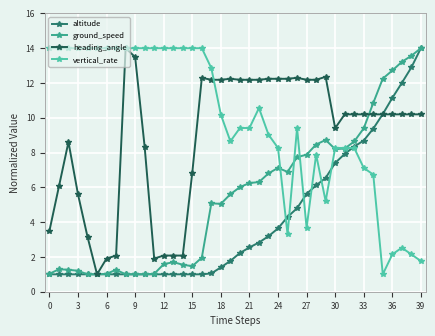

Which series has the largest total across all categories?

vertical_rate